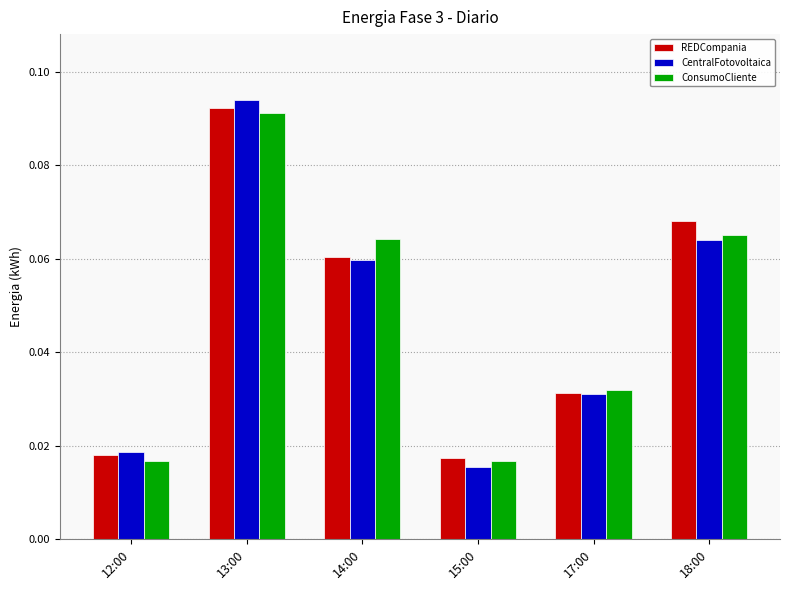

At which category is the sum across all series the highest?

13:00